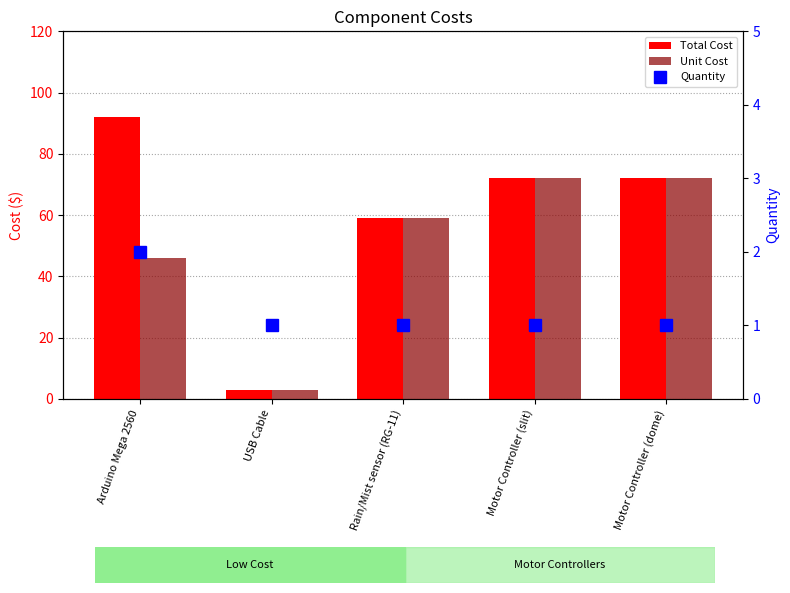

Where is Unit Cost nearest to the value 37?

Arduino Mega 2560